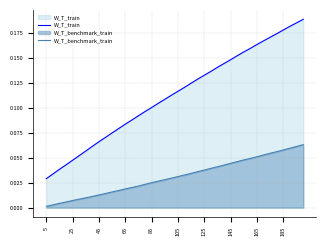

True or false: W_T_train and W_T_benchmark_train intersect in this chart.

False